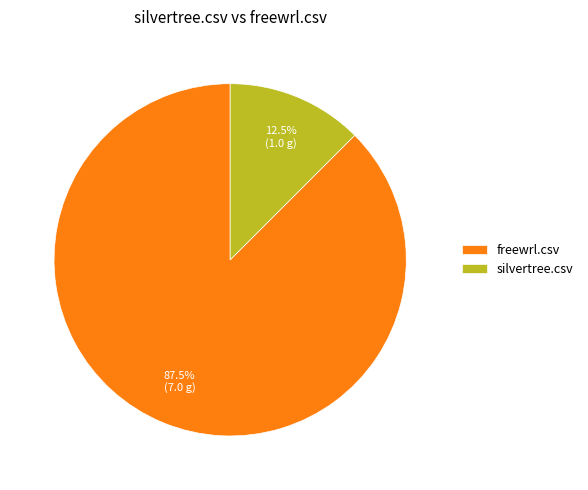

How many slices are in this pie chart?

2